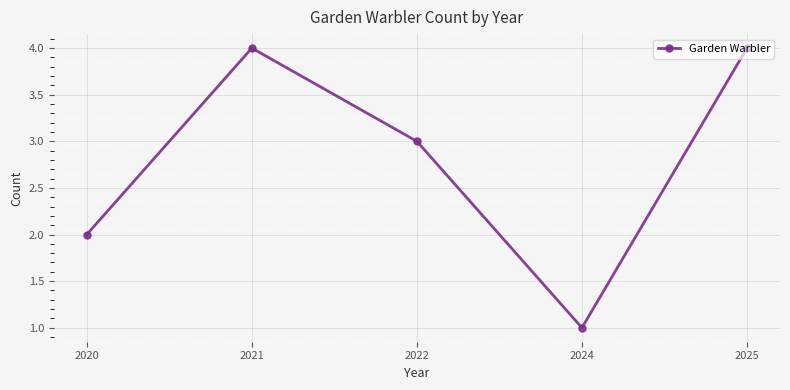

What is the value of the 2nd point from the left?

4